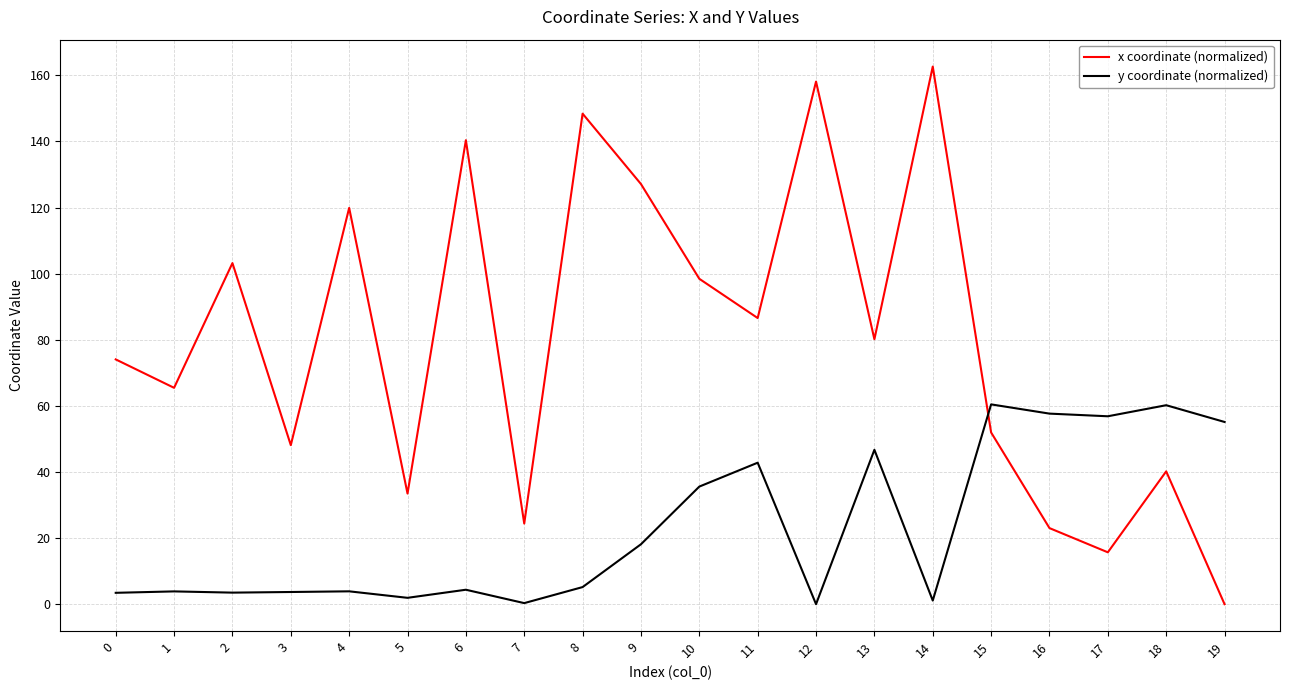

How many interior local valleys does the x coordinate (normalized) series have?

7